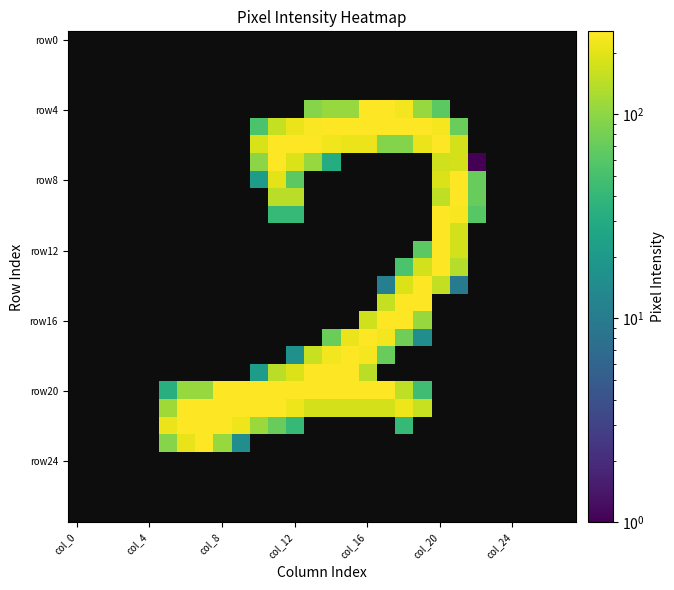

Which category has the lowest value across all series?

22